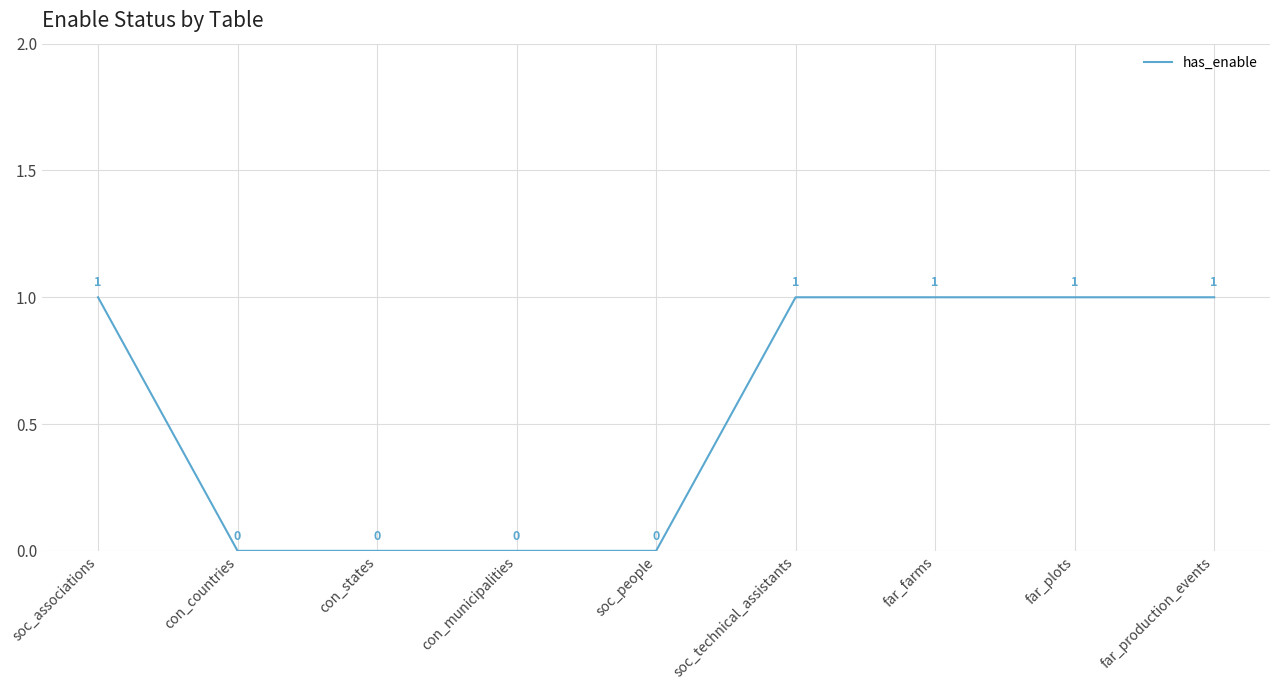

What position from the right is far_farms?

3